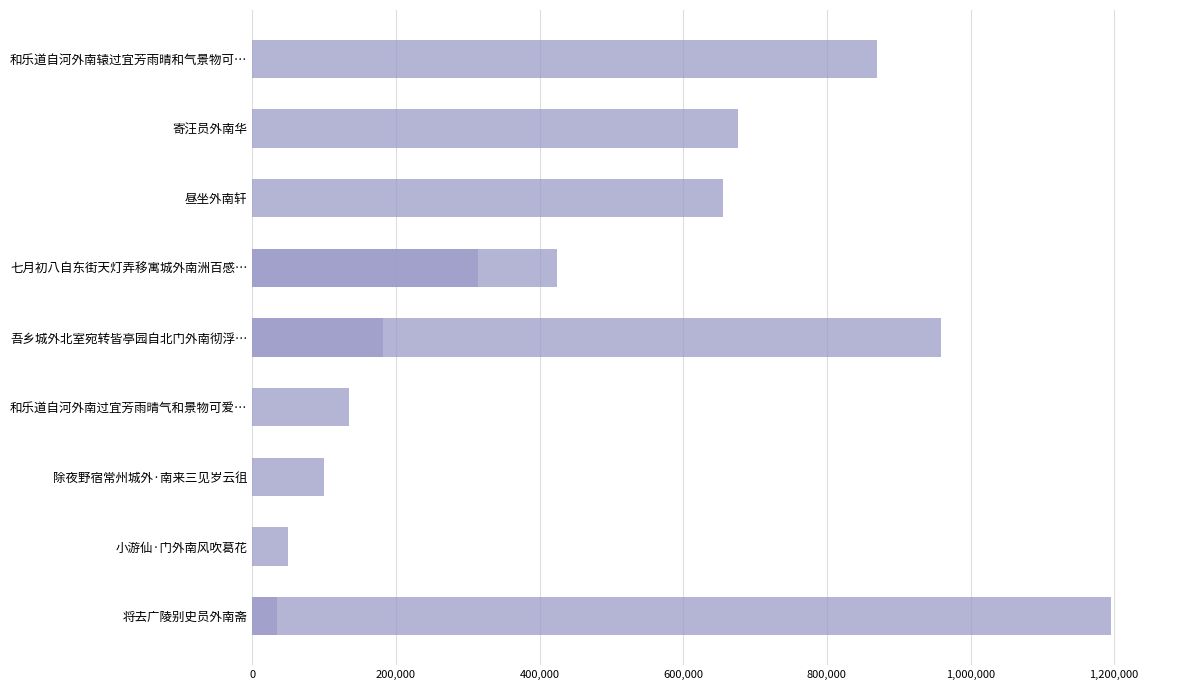

Reading right to left, extract all data points from this chart.

1195978	958248	869501	676830	655506	424868	314437	181743	134466	99674	49462	34901